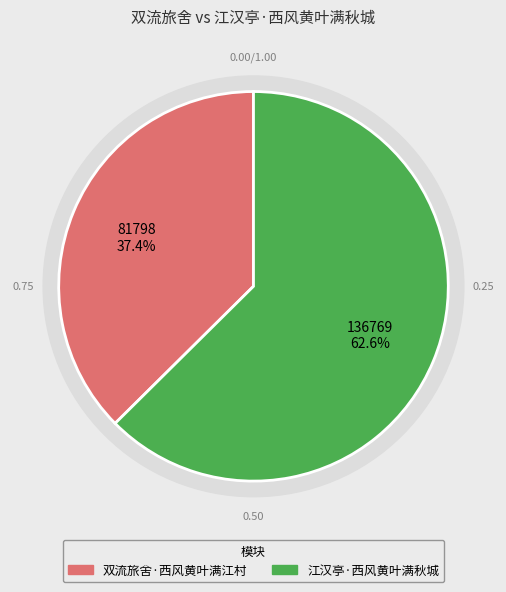

To the nearest percent, what portion does 双流旅舍·西风黄叶满江村 represent?

37%